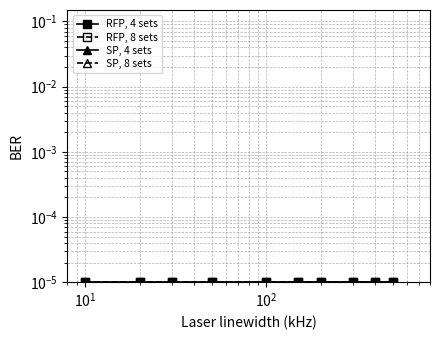

The SP, 8 sets series shows 0.0 at 9. True or false?

False